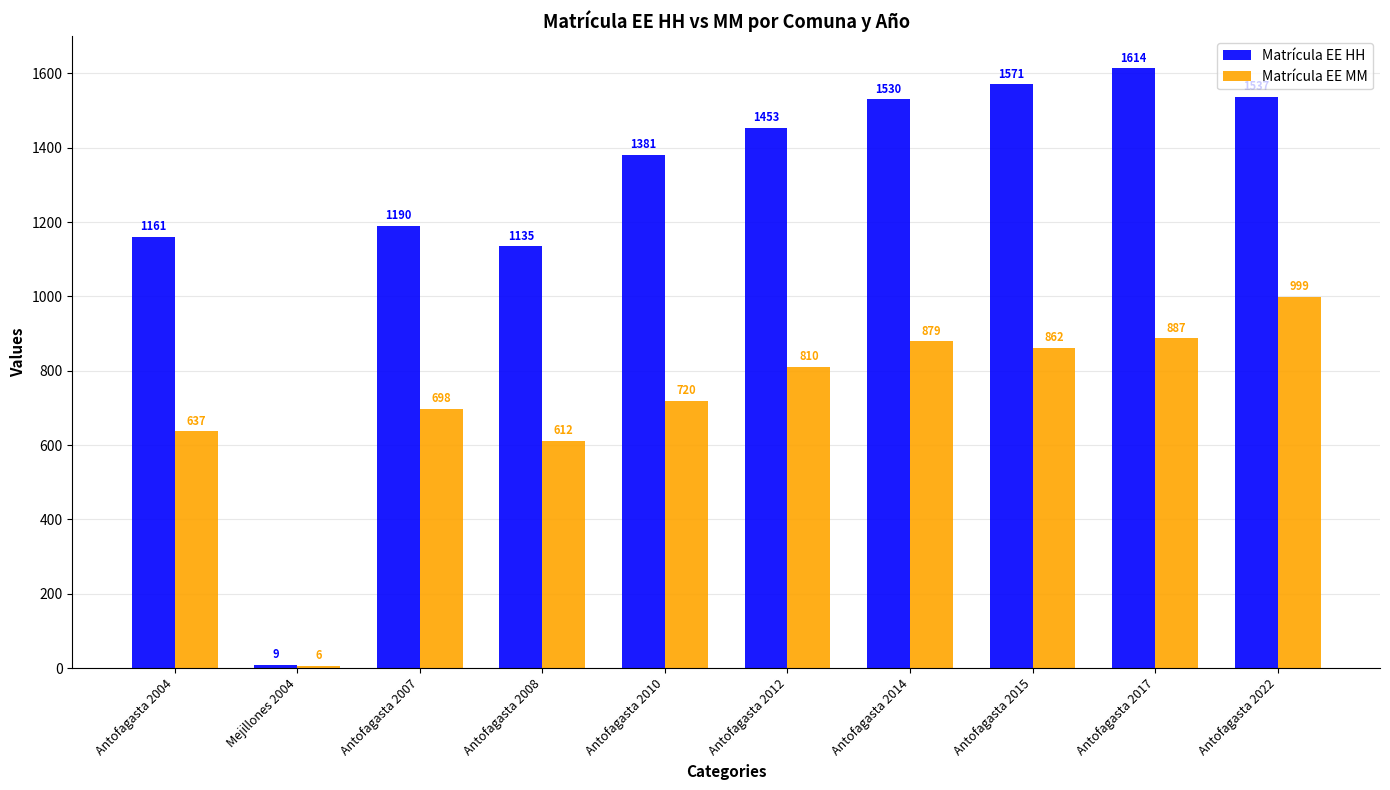

What is the minimum value shown in the chart?

6